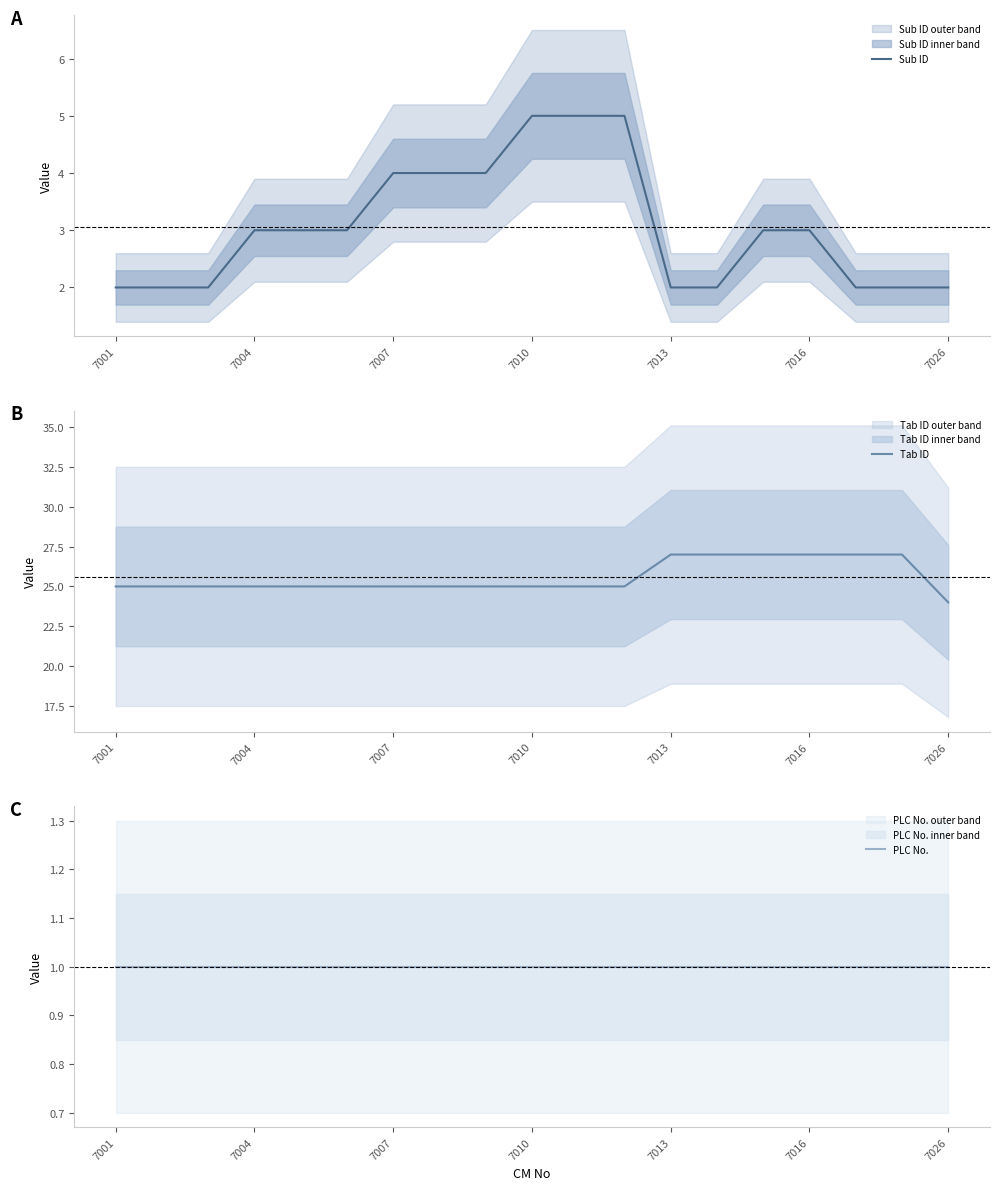

What is the minimum value shown in the chart?

1